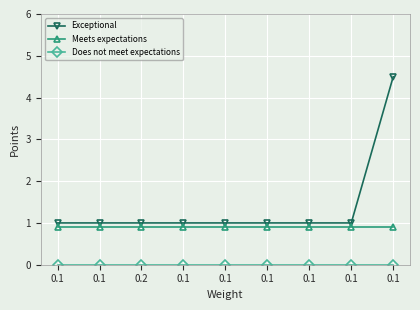

Reading left to right, list all the values displayed in this chart.

Exceptional: 1.0	1.0	1.0	1.0	1.0	1.0	1.0	1.0	4.5
Meets expectations: 0.9	0.9	0.9	0.9	0.9	0.9	0.9	0.9	0.9
Does not meet expectations: 0.0	0.0	0.0	0.0	0.0	0.0	0.0	0.0	0.0